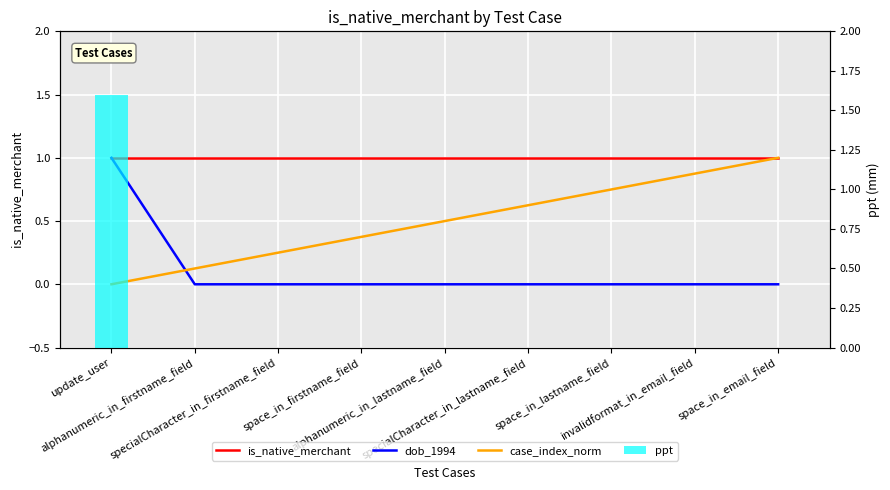

Which series changed the most between alphanumeric_in_lastname_field and space_in_email_field?

case_index_norm